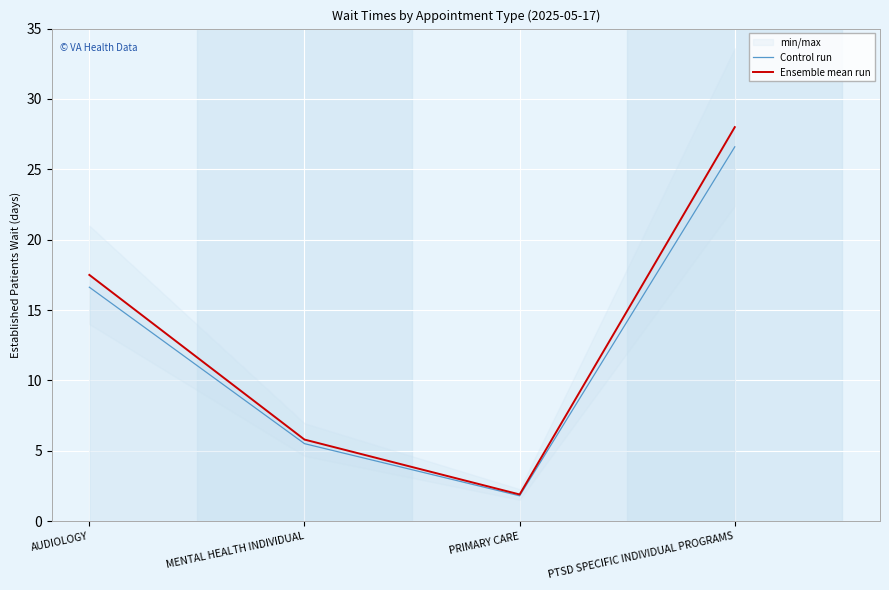

Rank the categories by Control run value from highest to lowest.

PTSD SPECIFIC INDIVIDUAL PROGRAMS, AUDIOLOGY, MENTAL HEALTH INDIVIDUAL, PRIMARY CARE